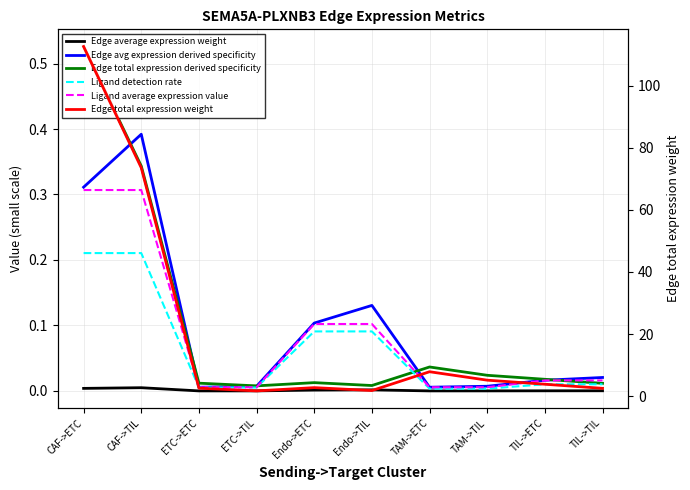

What is the greatest value displayed?

112.7